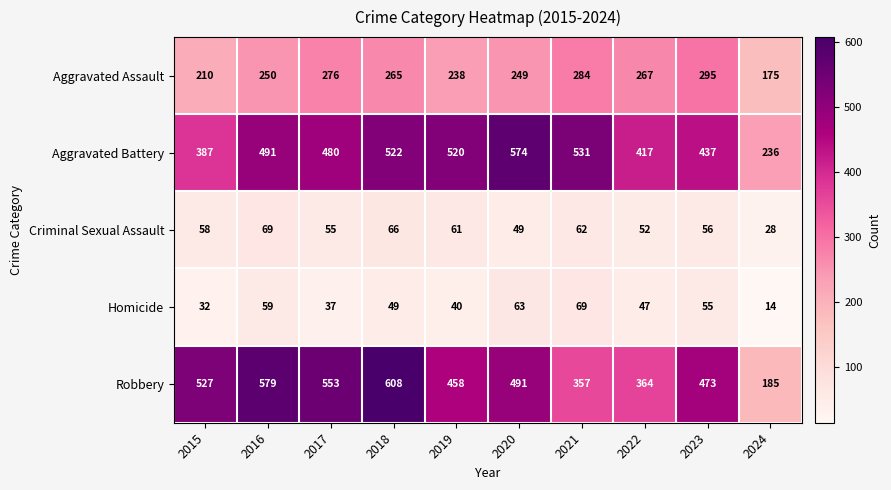

What is the total value across all series at 2022?

1147